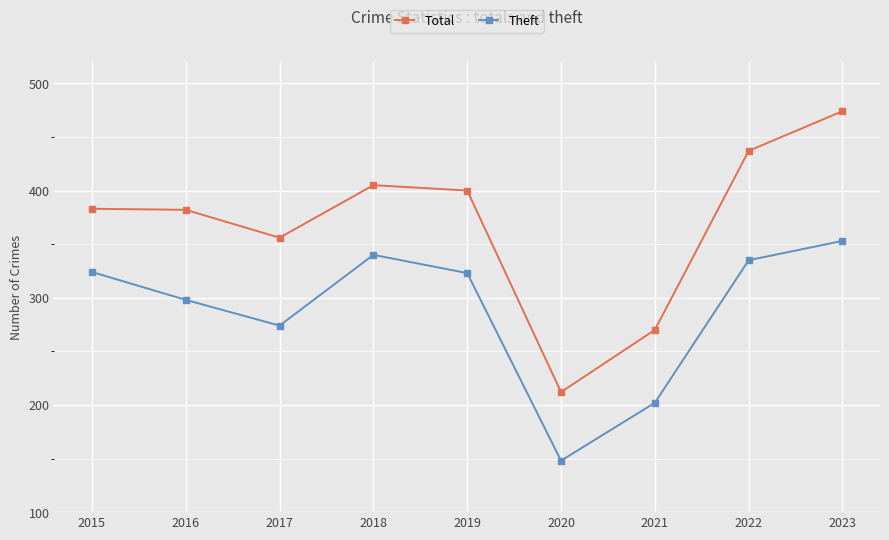

Rank the series at 2021 from highest to lowest value.

Total, Theft